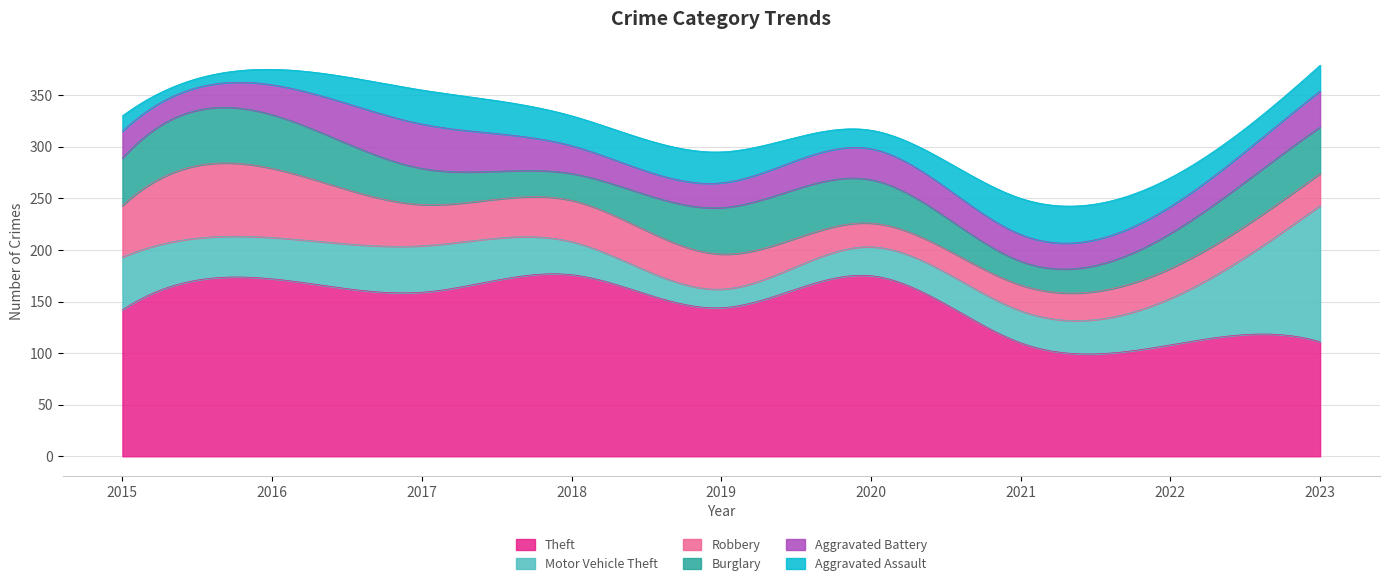

Rank the series at 2017 from lowest to highest value.

Aggravated Assault, Burglary, Robbery, Aggravated Battery, Motor Vehicle Theft, Theft